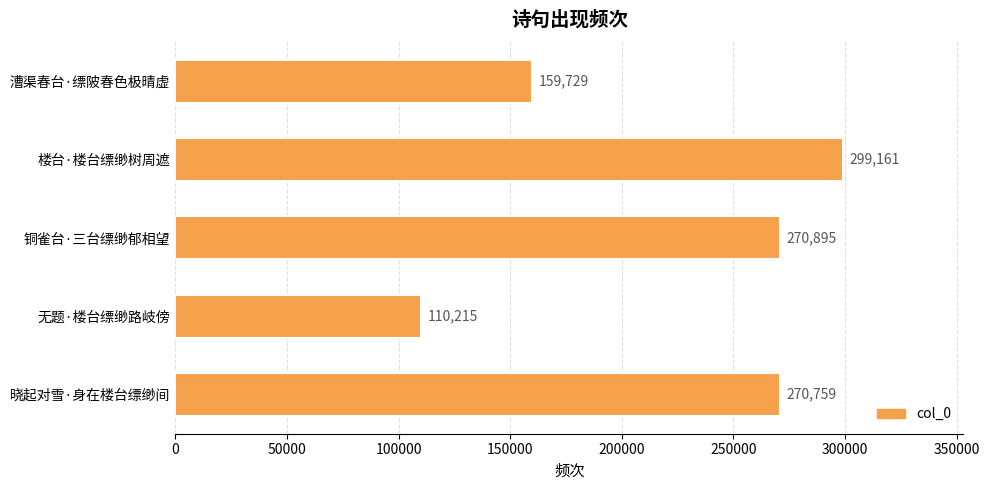

Reading bottom to top, list all the values displayed in this chart.

270759	110215	270895	299161	159729